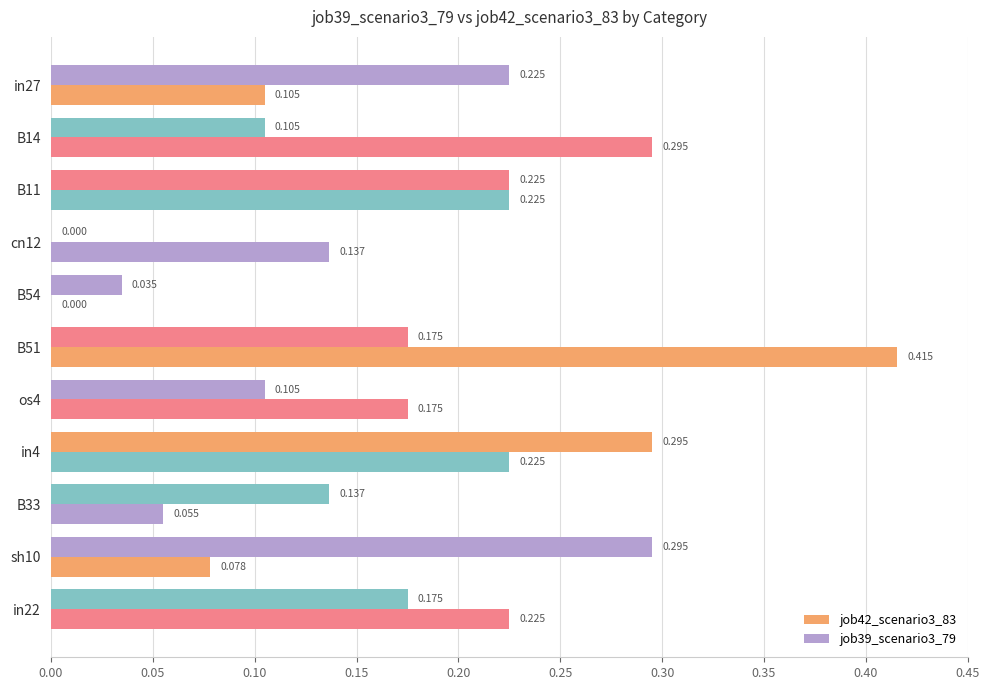

What is the sum of all job39_scenario3_79 values?

1.8